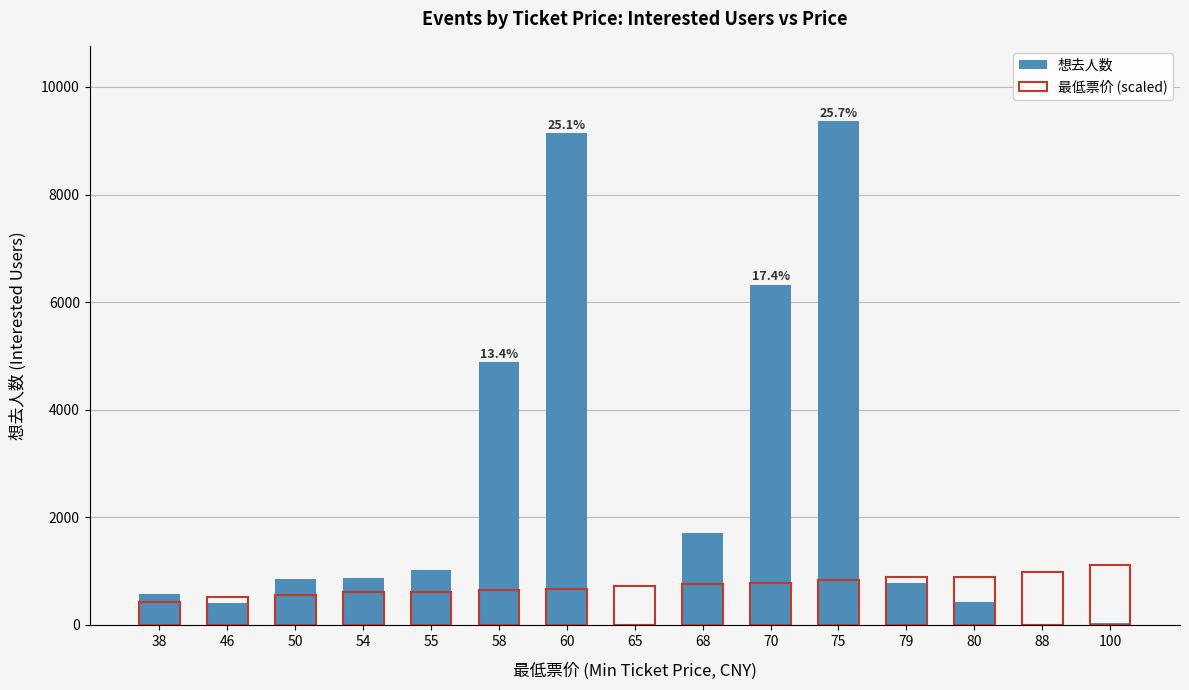

Rank the series at 79 from highest to lowest value.

最低票价 (scaled), 想去人数